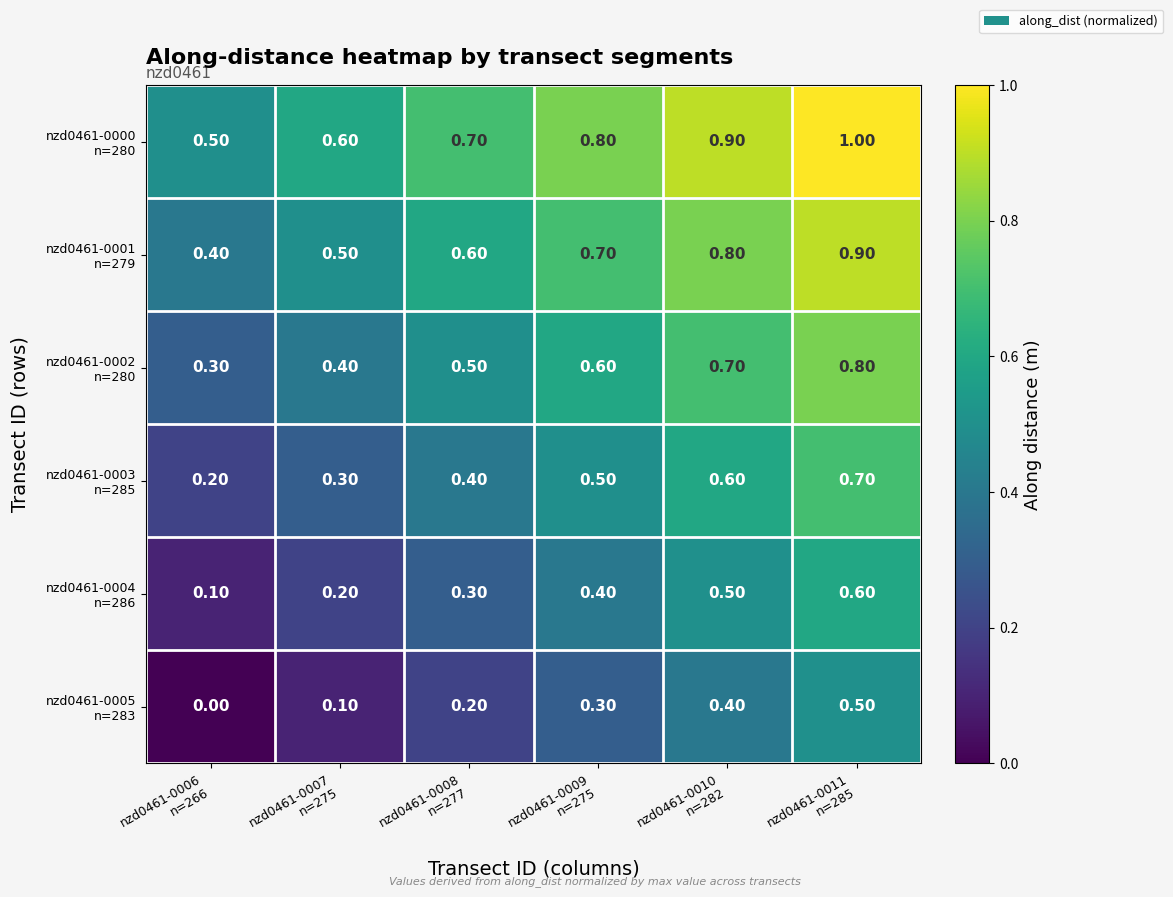

At how many categories does at least one series exceed 0?

6